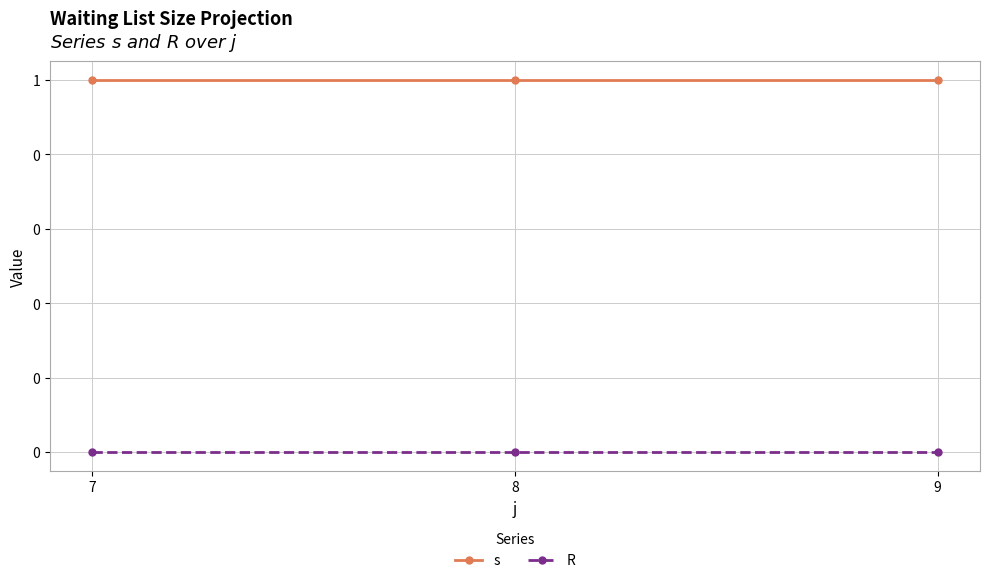

Which series has the largest total across all categories?

s